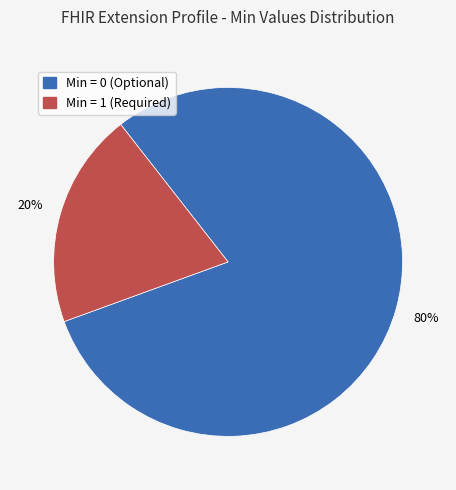

Is there a majority slice in this chart?

Yes